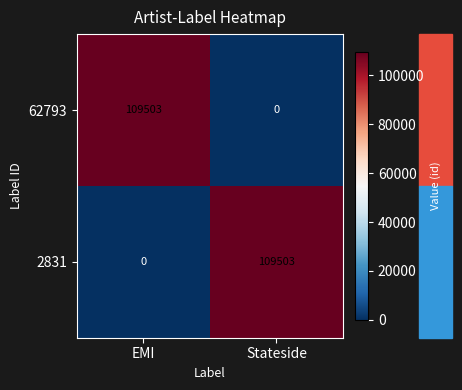

What is the difference between the highest and lowest values at Stateside?

109503